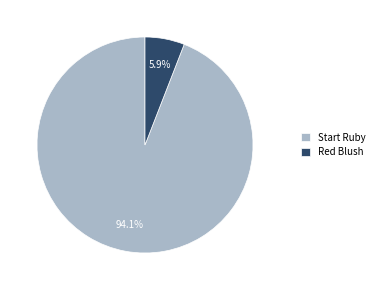

Which slice represents more than half of the pie?

Start Ruby